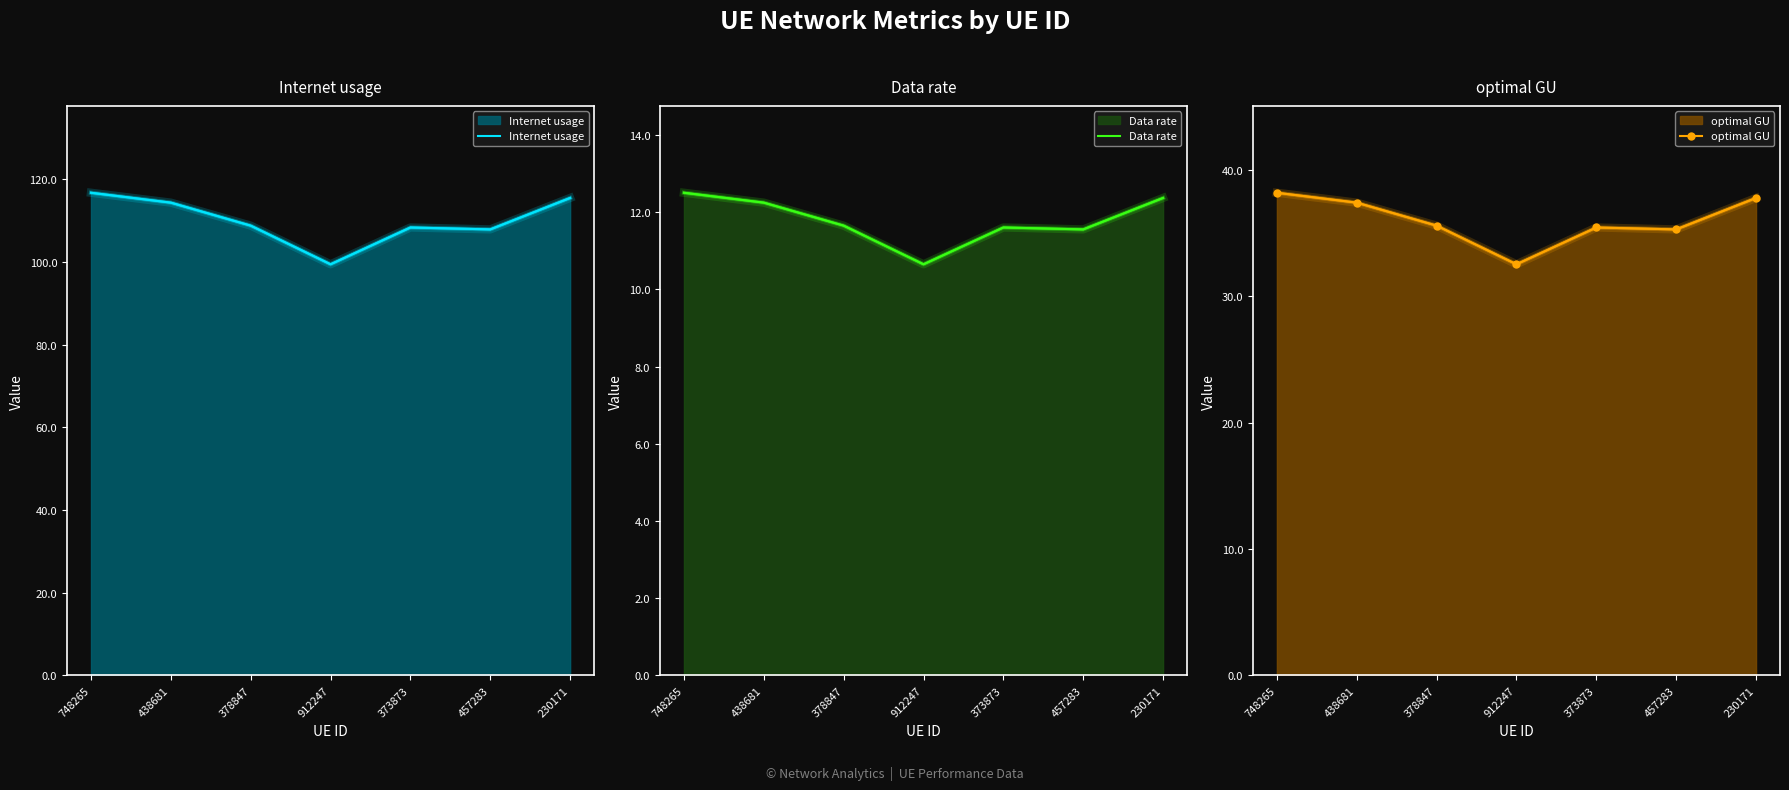

Reading left to right, what are all the values shown in this chart?

Internet usage: 748265=116.7	438681=114.3	378847=108.8	912247=99.4	373873=108.3	457283=107.8	230171=115.5
Data rate: 748265=12.5	438681=12.2	378847=11.7	912247=10.7	373873=11.6	457283=11.6	230171=12.4
optimal GU: 748265=38.2	438681=37.4	378847=35.6	912247=32.5	373873=35.5	457283=35.3	230171=37.8